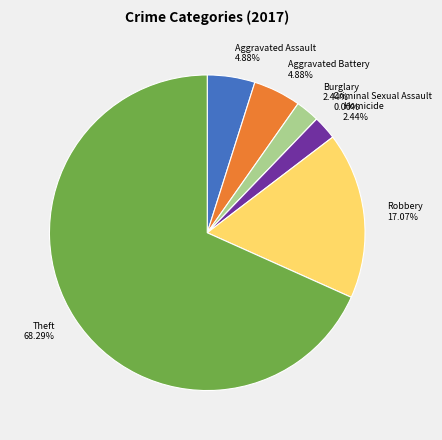

How many segments does this pie chart have?

7